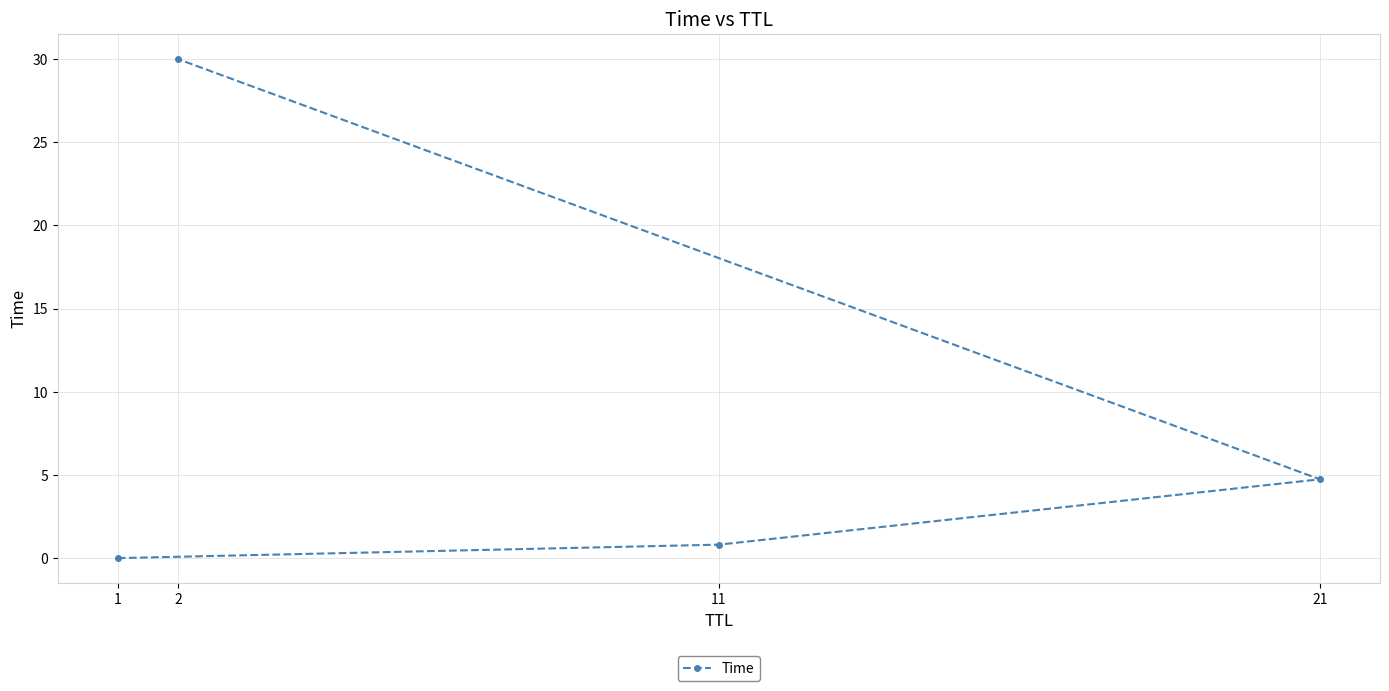

Where is the data nearest to the value 15?

21